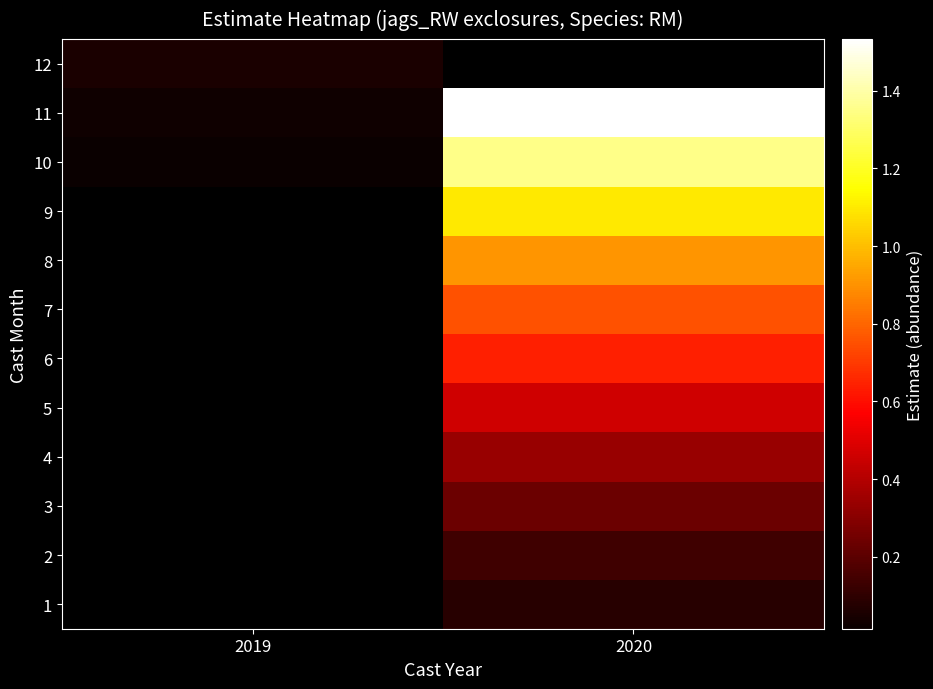

The 7 series shows 0.8 at 2020. True or false?

True